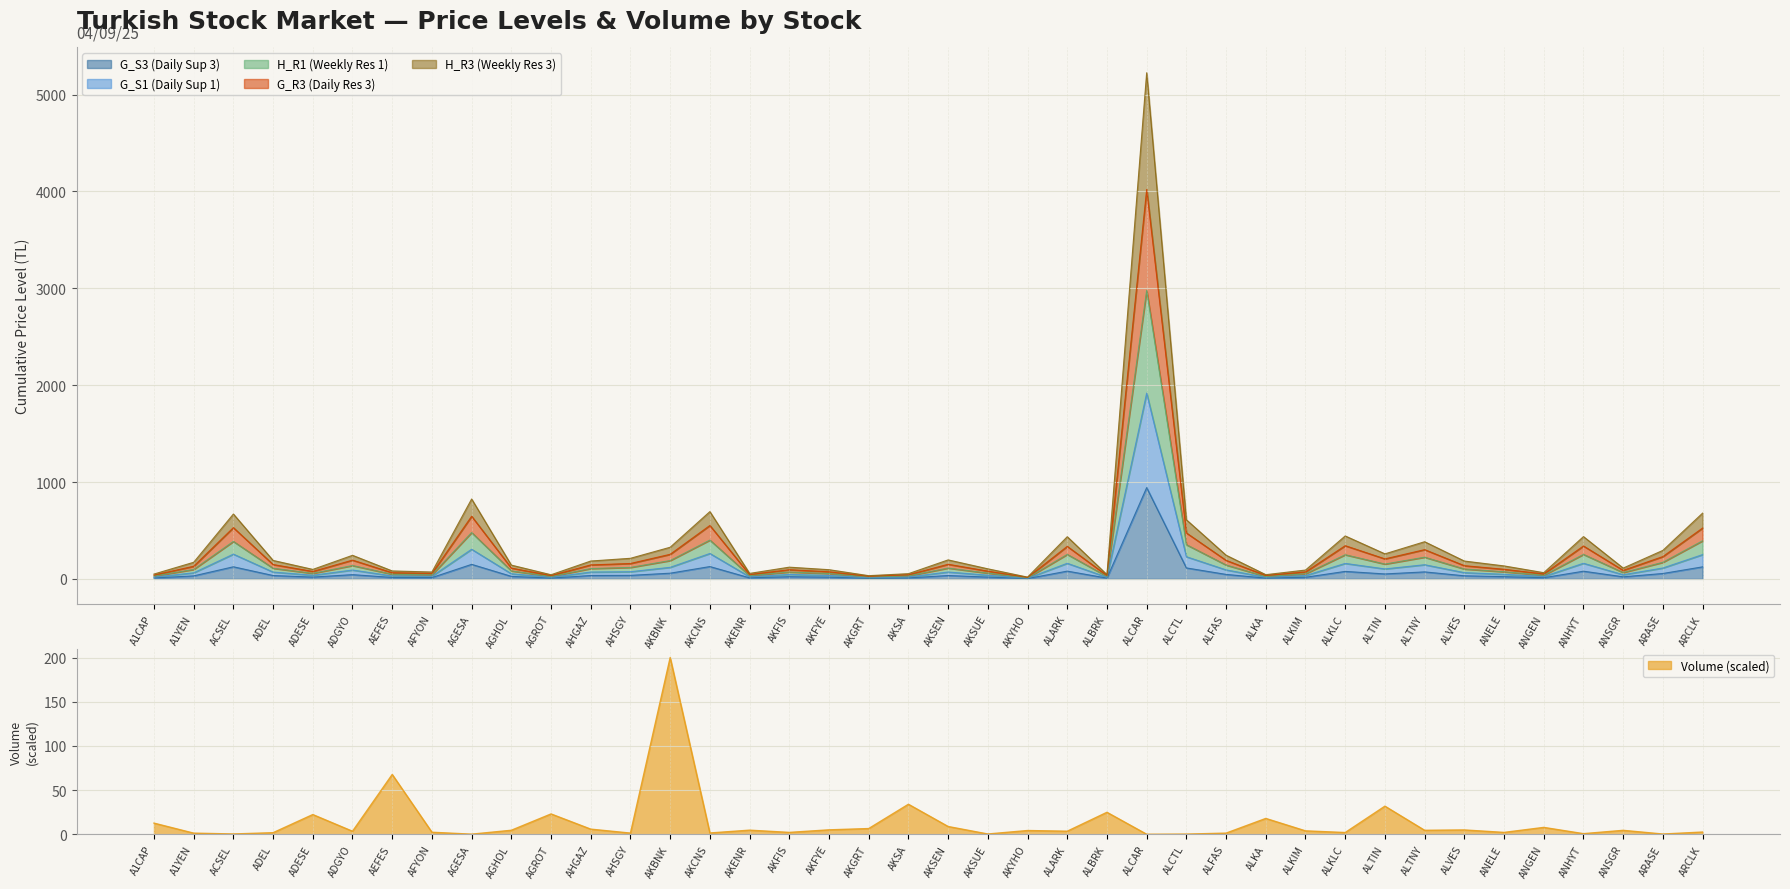

What is the difference between the second highest and minimum values in the G_R3 series?

632.3